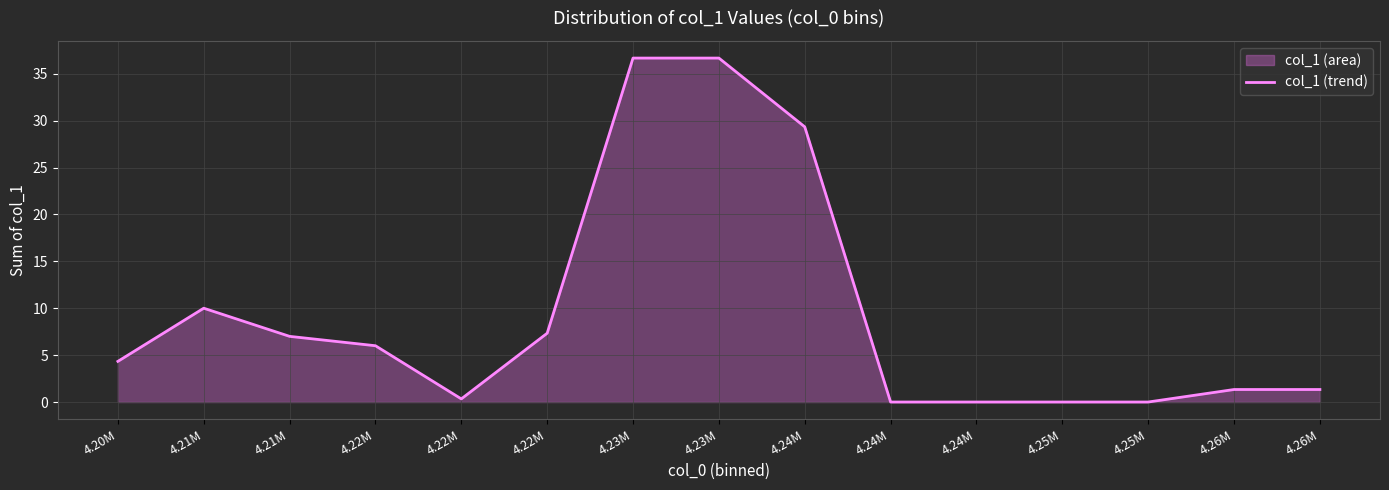

What is the maximum value shown in the chart?

36.7